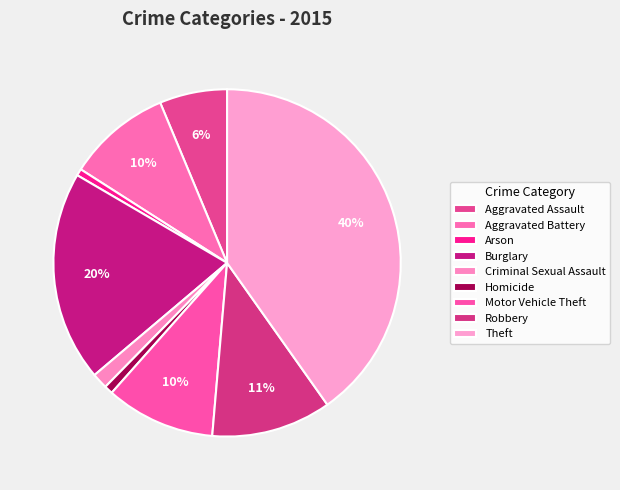

How many segments does this pie chart have?

9